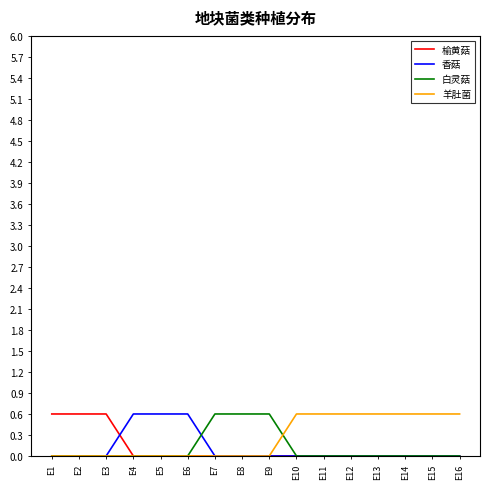

How many lines are shown in the chart?

4